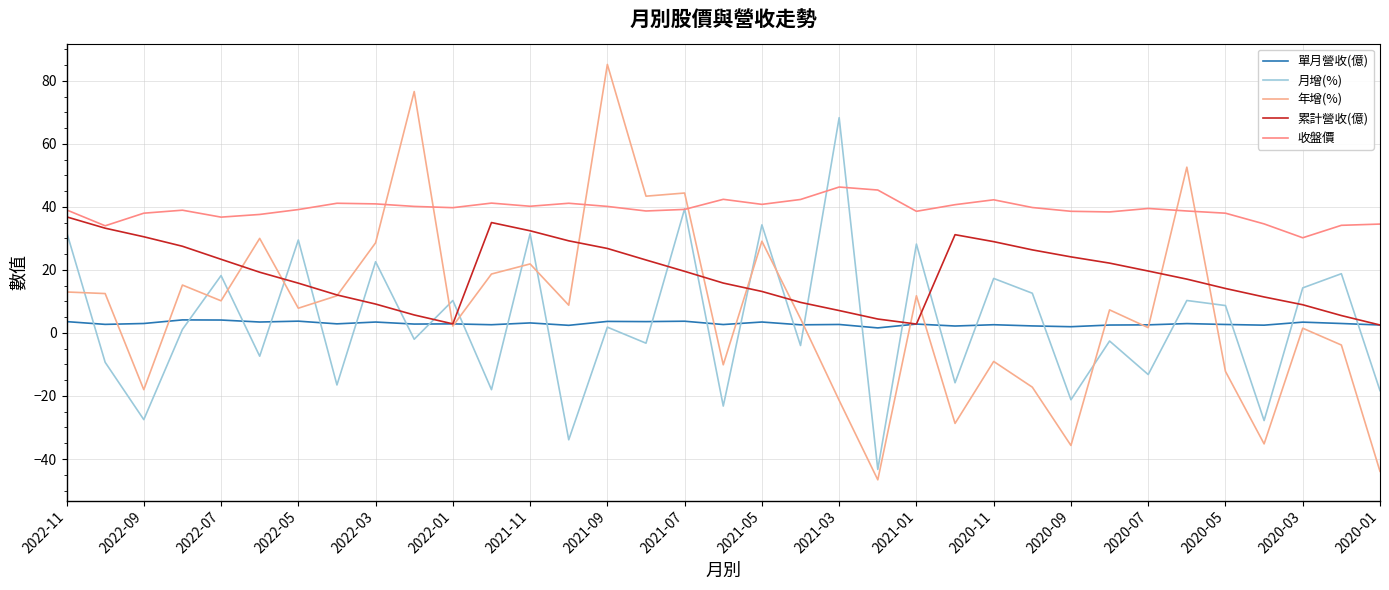

What is the difference between the second highest and second lowest values in the 單月營收(億) series?

2.1